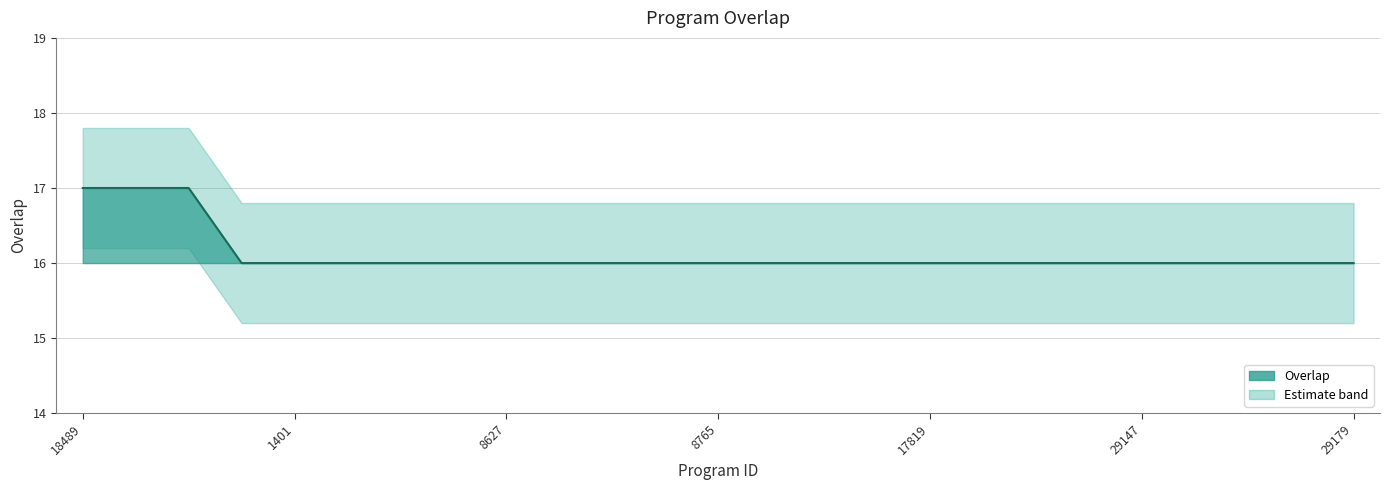

What is the value of the 4th point from the left?

16